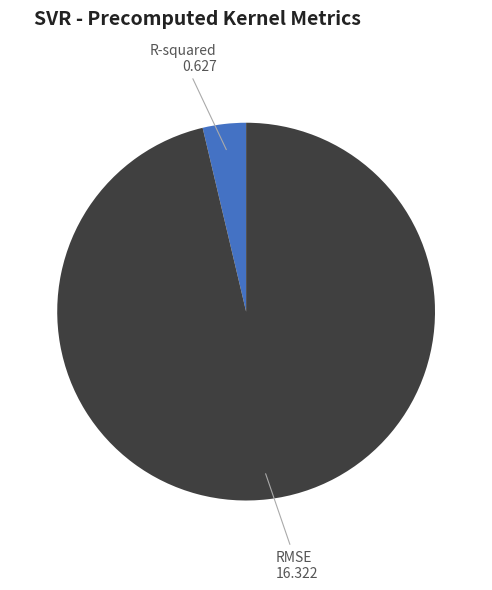

Do R-squared and RMSE together represent more than half of the pie?

Yes